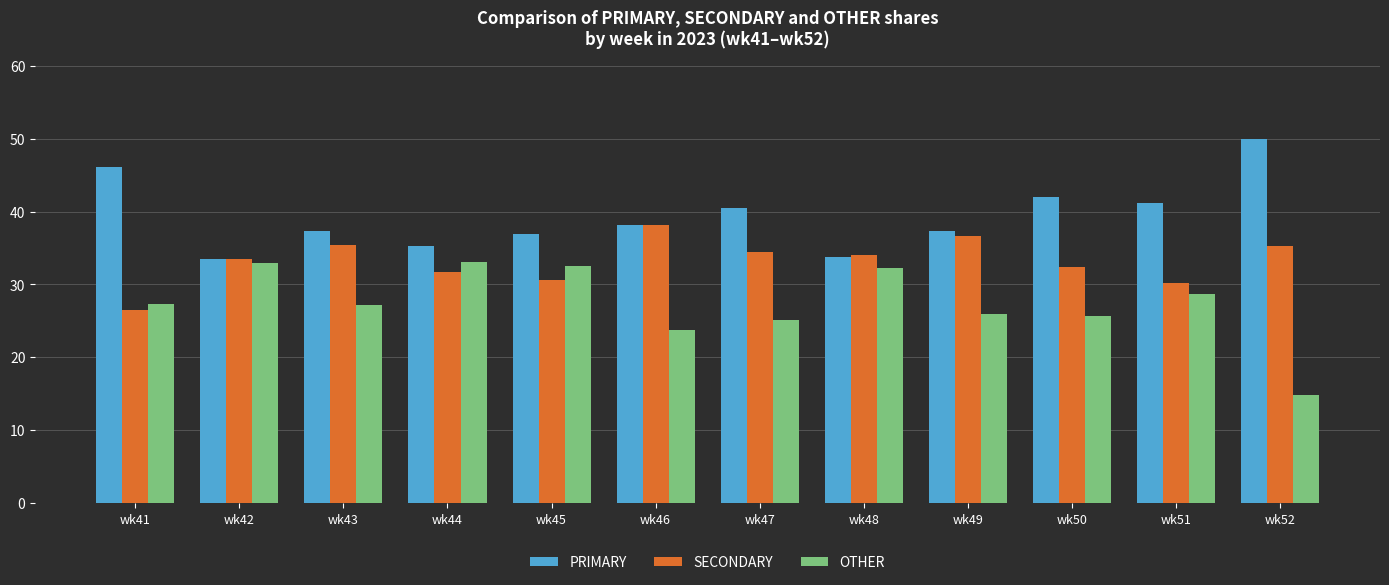

Read the SECONDARY value at wk50.

32.4